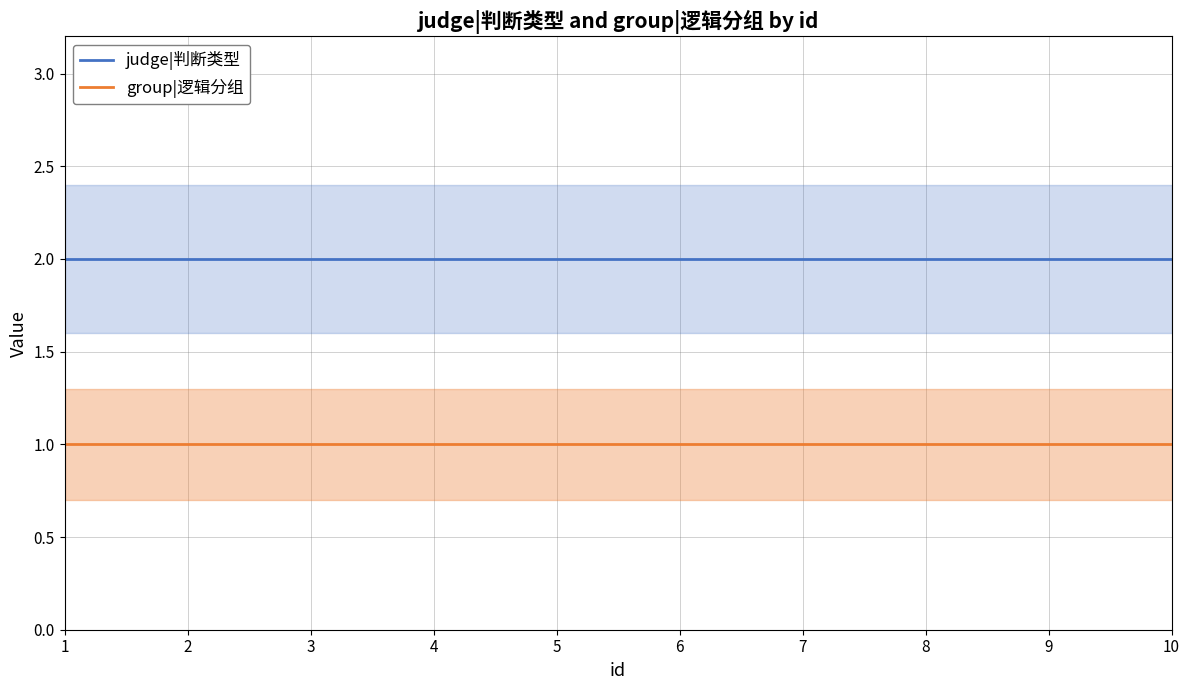

What is the average value of the group|逻辑分组 series?

1